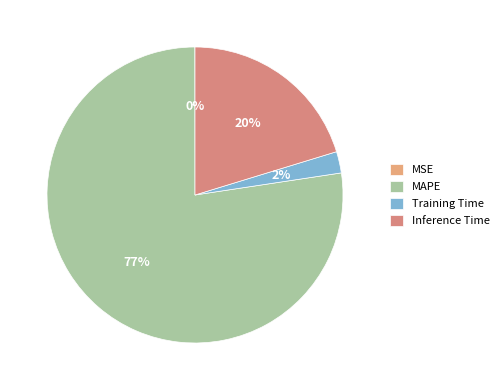

True or false: MAPE accounts for 91% of the total.

False